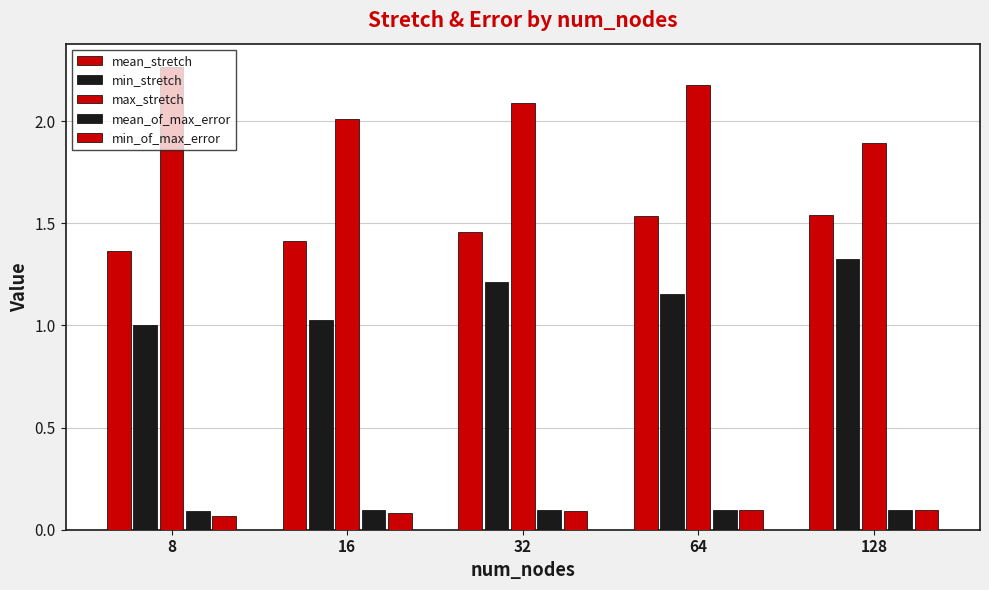

Does the chart contain any negative values?

No